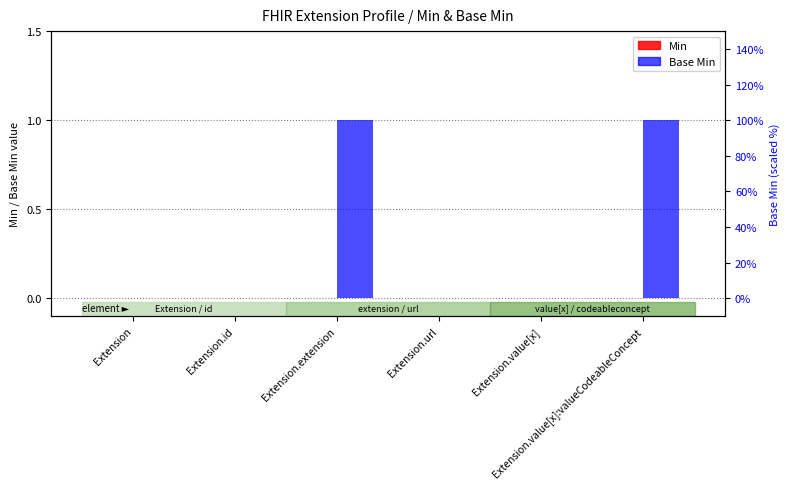

How many bars are there in each group?

2